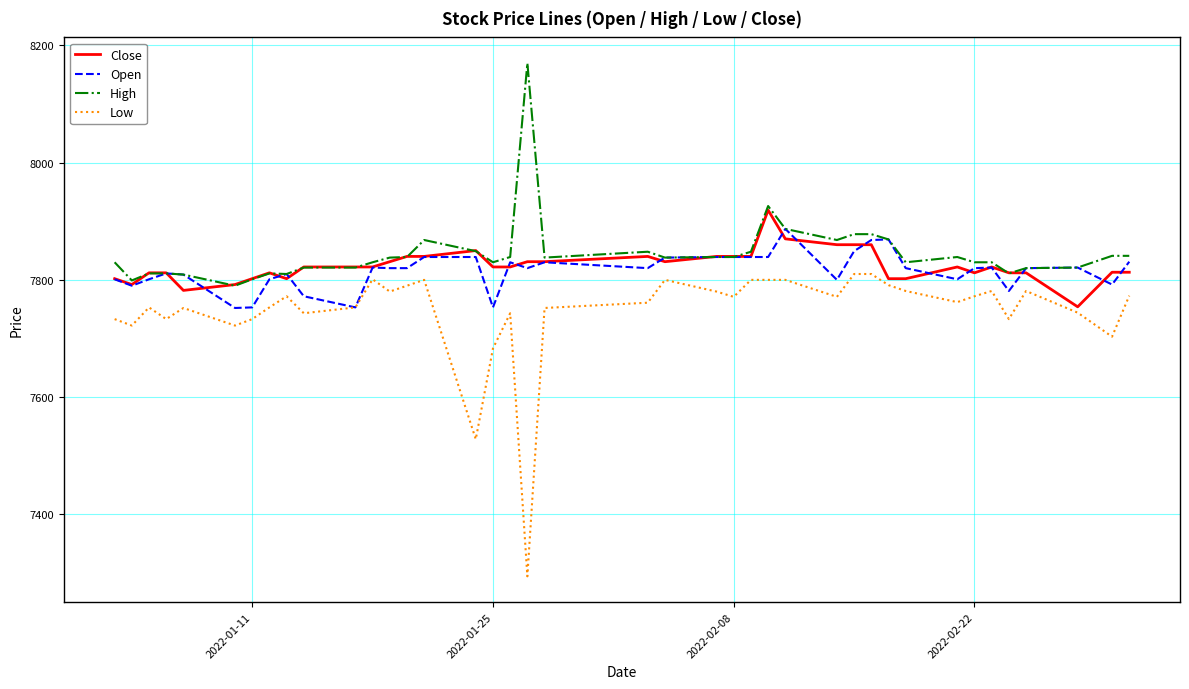

True or false: High and Low intersect in this chart.

False